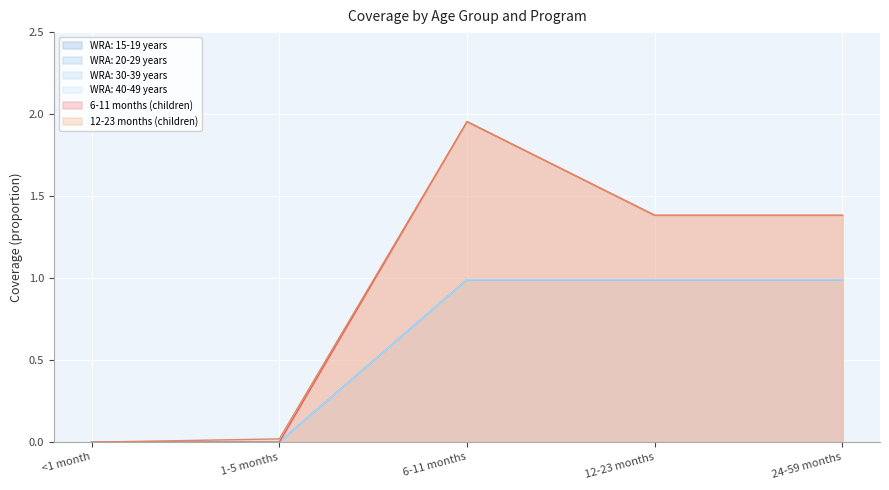

Reading left to right, transcribe all the data shown in this chart.

WRA: 15-19 years: 0.0	0.0	1.0	1.0	1.0
WRA: 20-29 years: 0.0	0.0	1.0	1.0	1.0
WRA: 30-39 years: 0.0	0.0	1.0	1.0	1.0
WRA: 40-49 years: 0.0	0.0	1.0	1.0	1.0
6-11 months (children): 0.0	0.0	2.0	1.4	1.4
12-23 months (children): 0.0	0.0	2.0	1.4	1.4